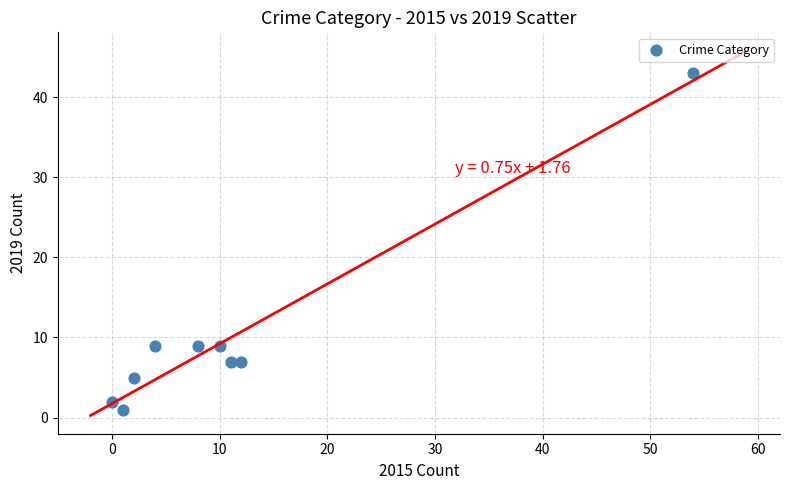

What is the average X value?

11